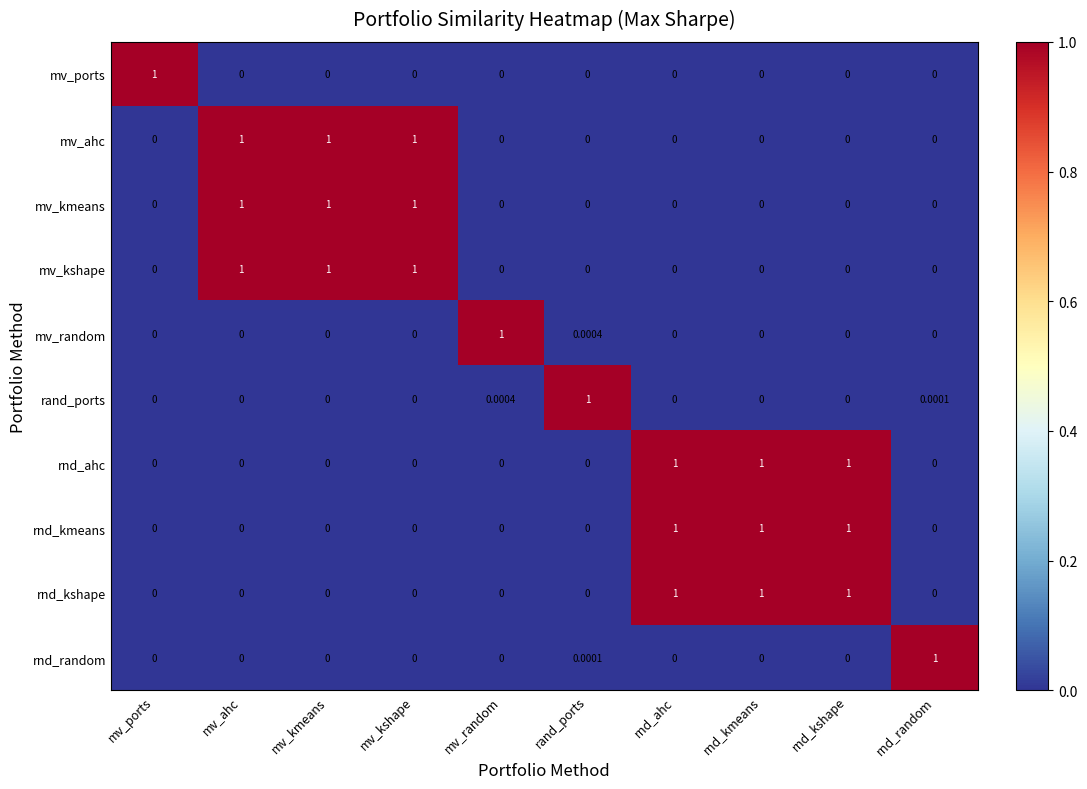

Count the number of data series in this chart.

10